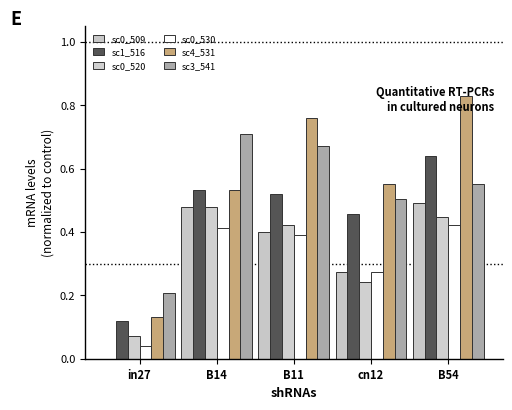

At which label does sc0_520 reach its minimum?

in27